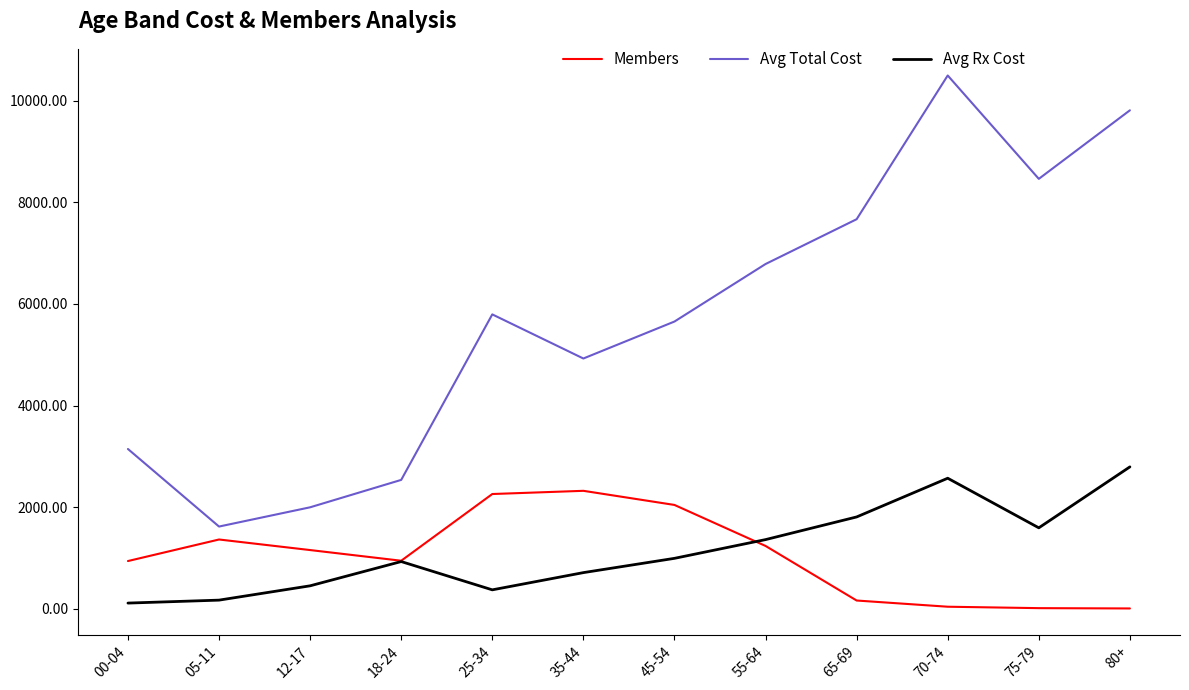

True or false: Avg Rx Cost has a value of 2467.8 at 75-79.

False